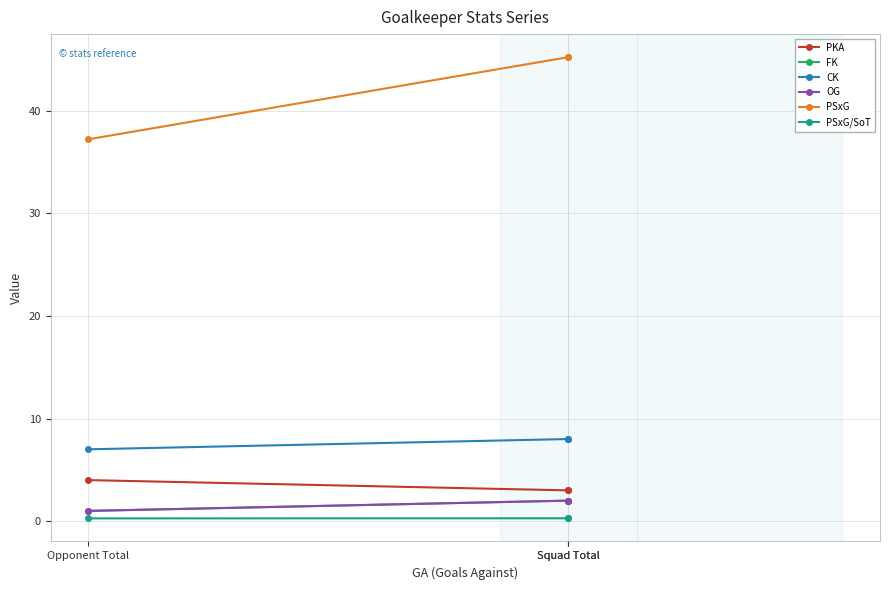

At Squad Total, list the series in order from smallest to largest.

PSxG/SoT, FK, OG, PKA, CK, PSxG